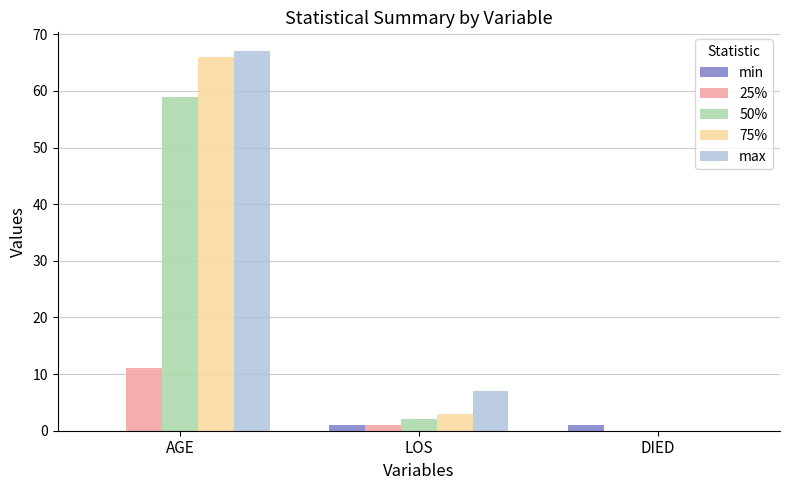

Where is 75% nearest to the value 33?

LOS